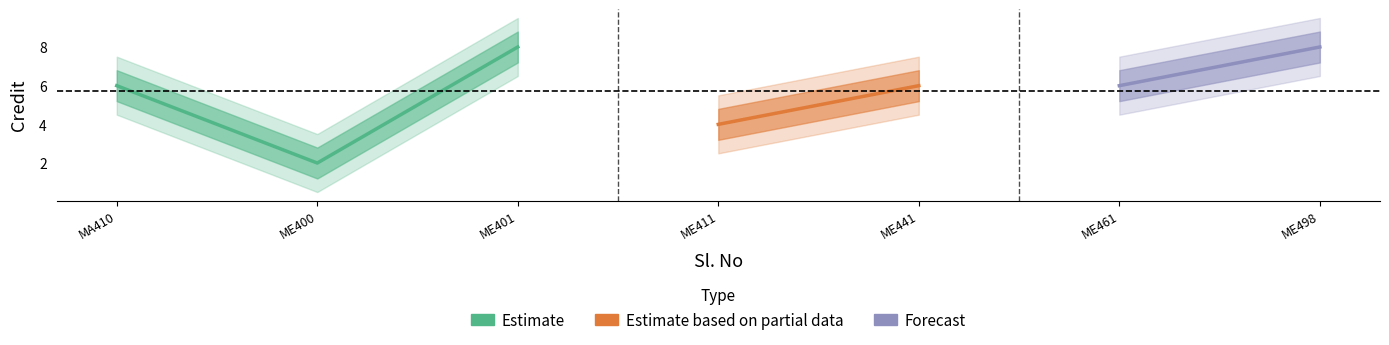

What is the difference between the highest and lowest values at 6?

3.0